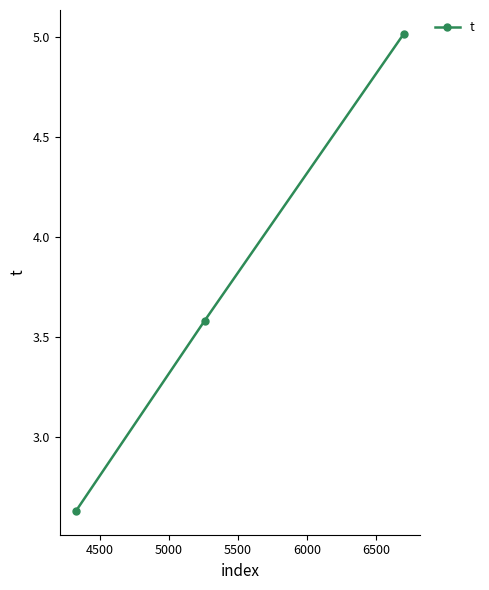

What is the difference between the maximum and minimum values?

2.4